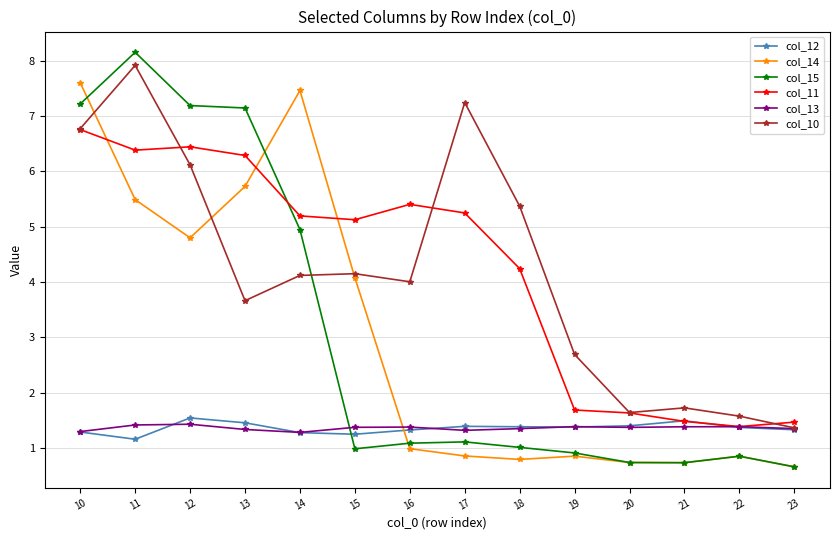

In col_14, how many points are higher than both neighbors (excluding endpoints)?

3